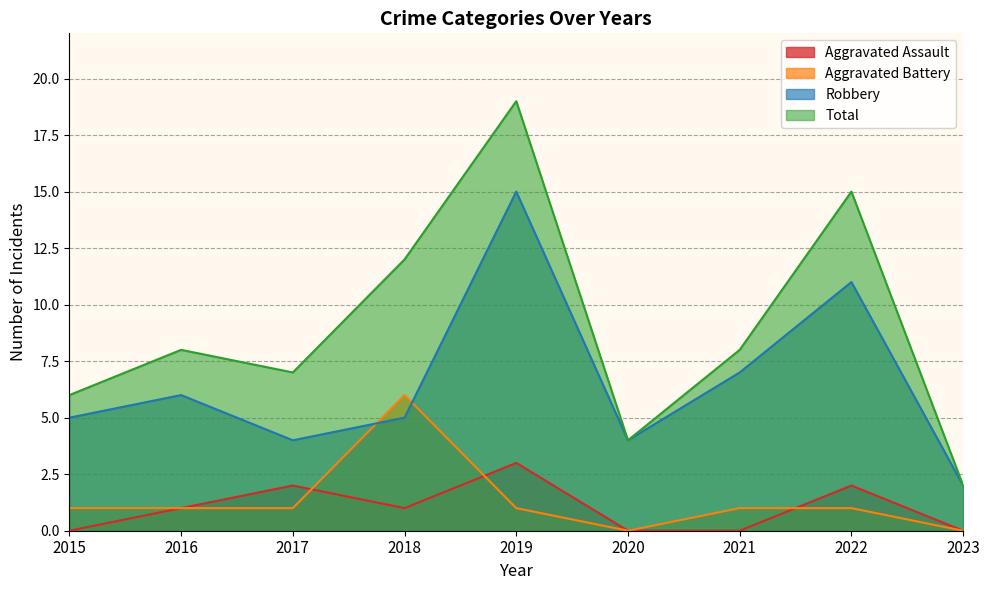

True or false: Aggravated Assault and Robbery cross at least once.

False